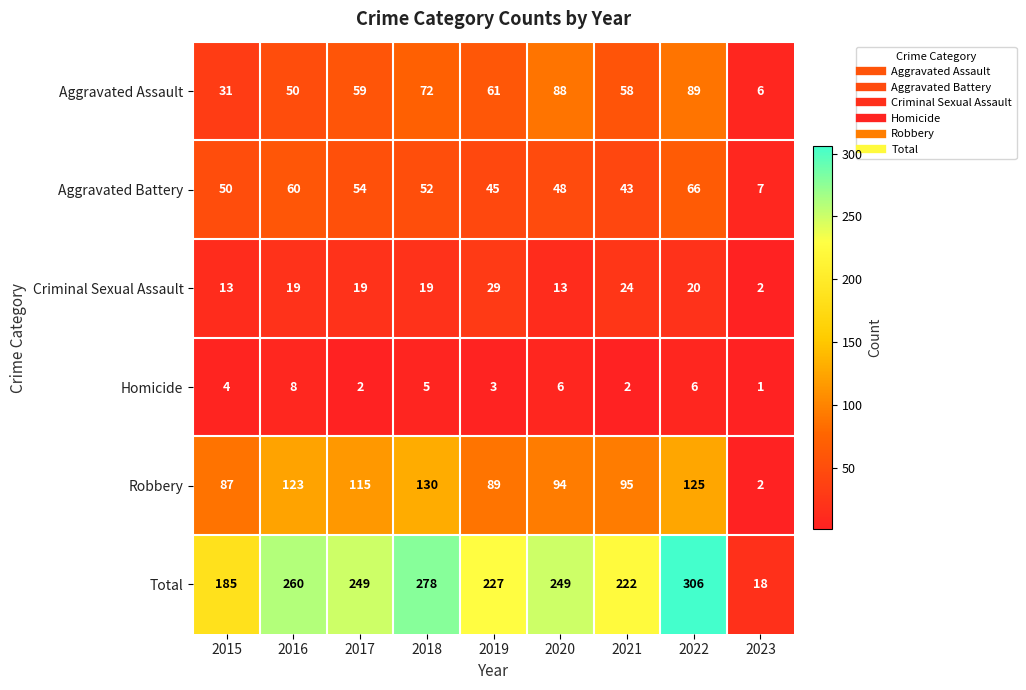

The Total series shows 260 at 2016. True or false?

True